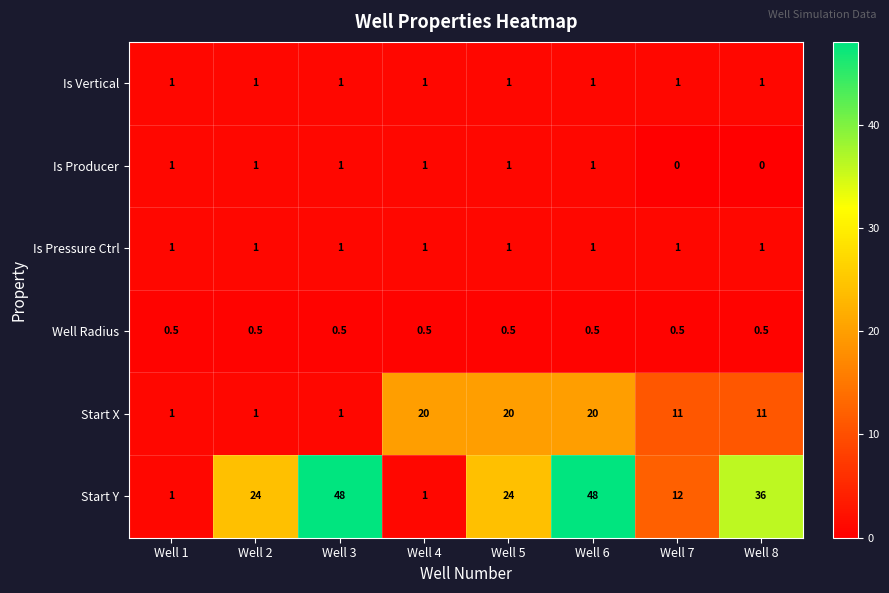

Which series has the widest spread of values?

Start Y